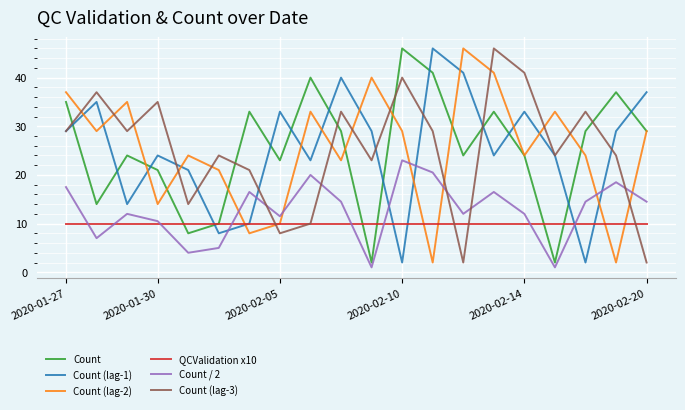

Which series ends up on top after the final intersection of Count (lag-2) and Count (lag-1)?

Count (lag-1)